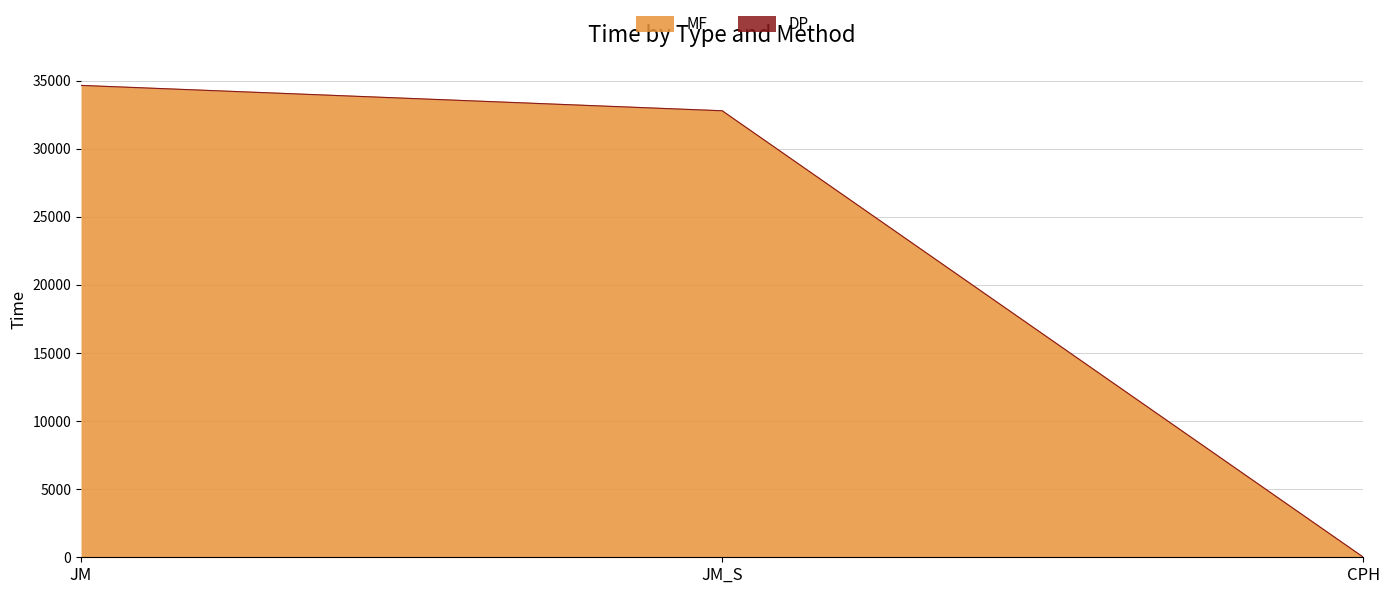

Is it true that MF equals 32776.2 at JM_S?

True